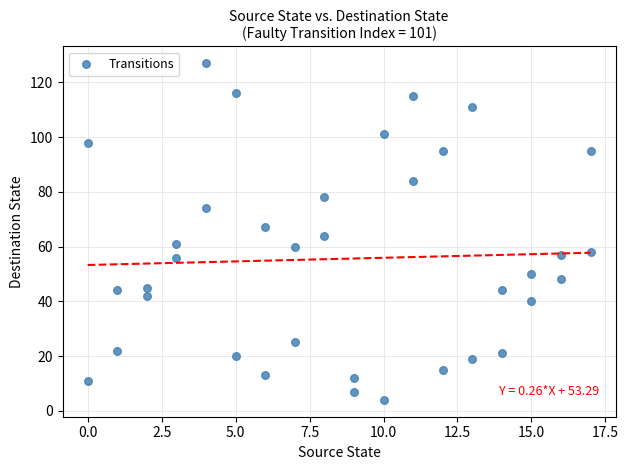

What is the range of Y values (max minus min)?

123